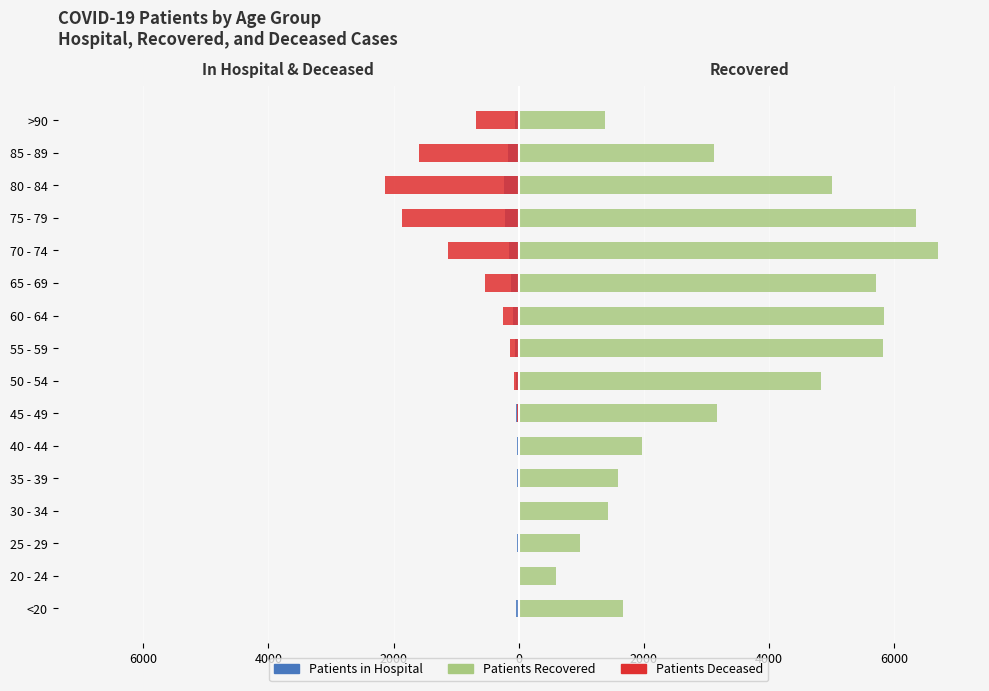

What is the difference between the second highest and second lowest values in the patients_in_hospital series?

202